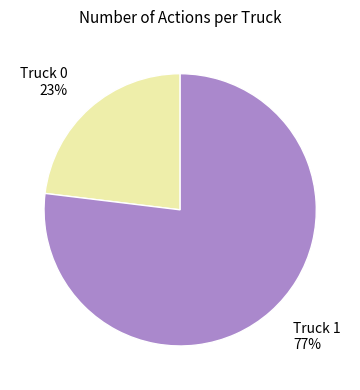

Do Truck 0 and Truck 1 together represent more than half of the pie?

Yes